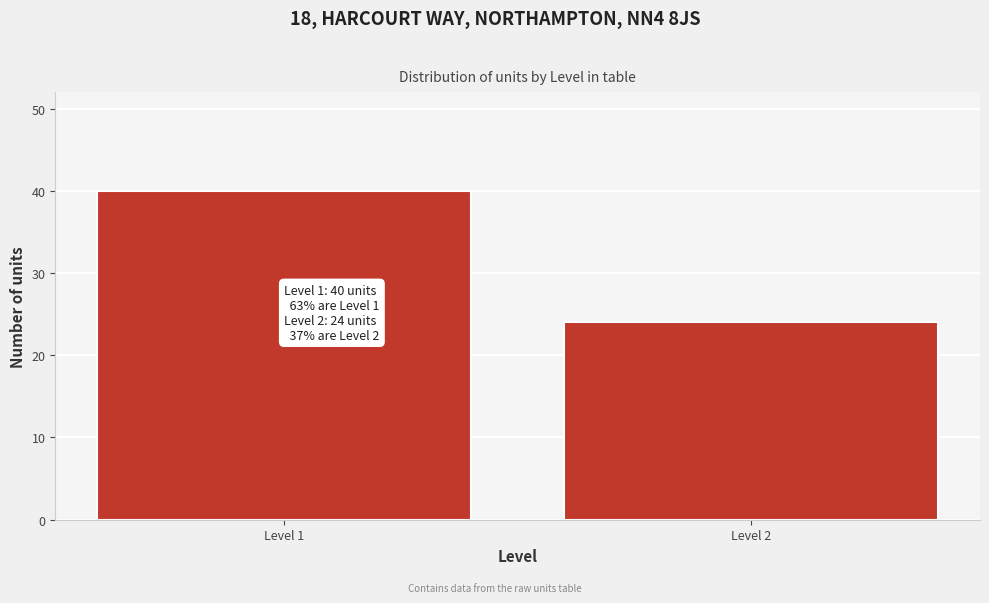

Reading left to right, extract all data points from this chart.

Level 1=40	Level 2=24